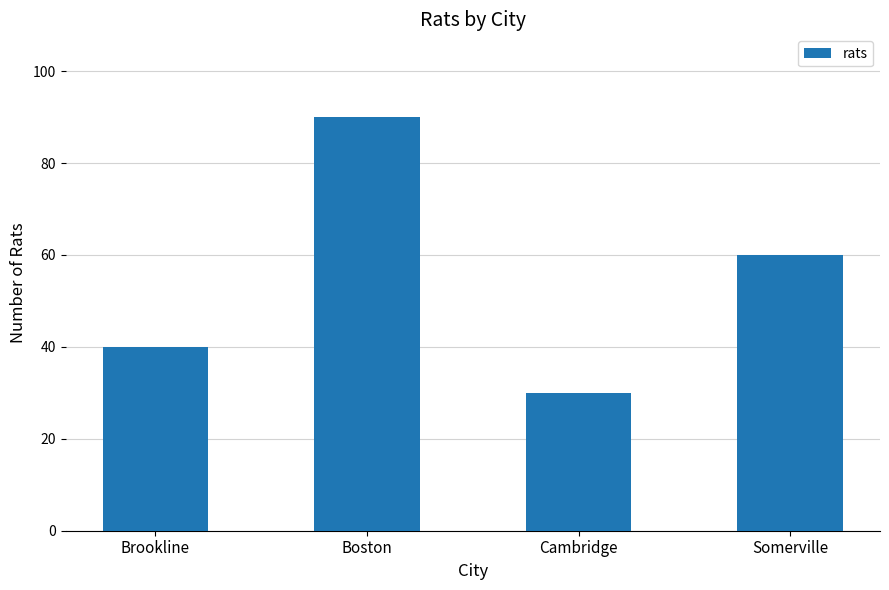

Reading right to left, transcribe all the data shown in this chart.

Somerville=60	Cambridge=30	Boston=90	Brookline=40